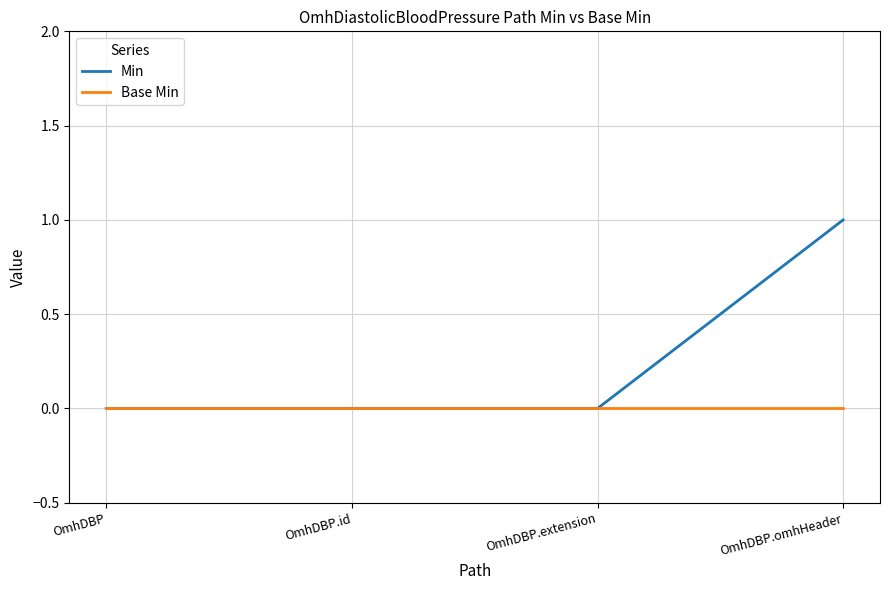

Reading left to right, extract all data points from this chart.

Min: OmhDBP=0	OmhDBP.id=0	OmhDBP.extension=0	OmhDBP.omhHeader=1
Base Min: OmhDBP=0	OmhDBP.id=0	OmhDBP.extension=0	OmhDBP.omhHeader=0